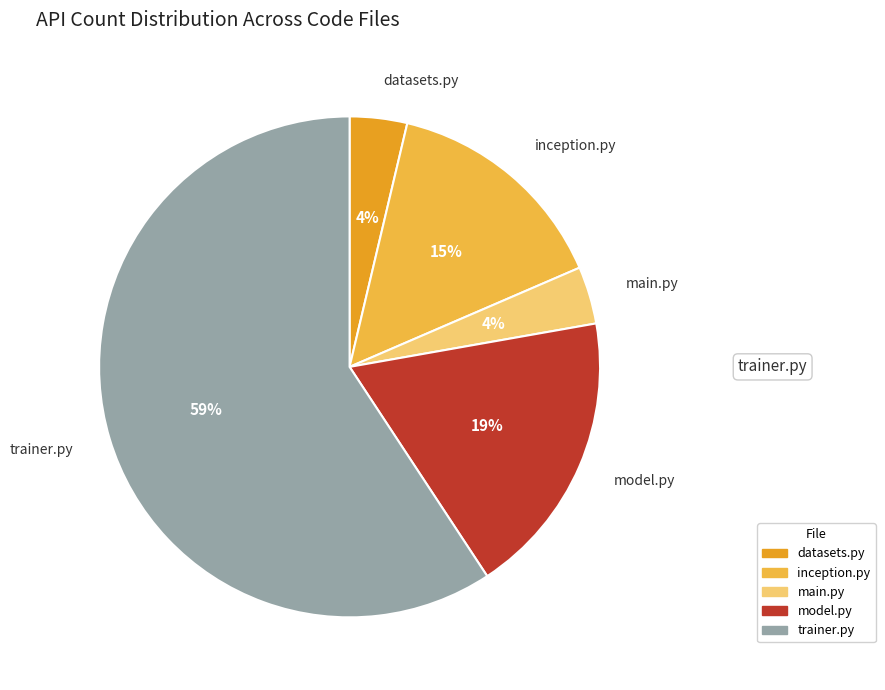

Is there a majority slice in this chart?

Yes